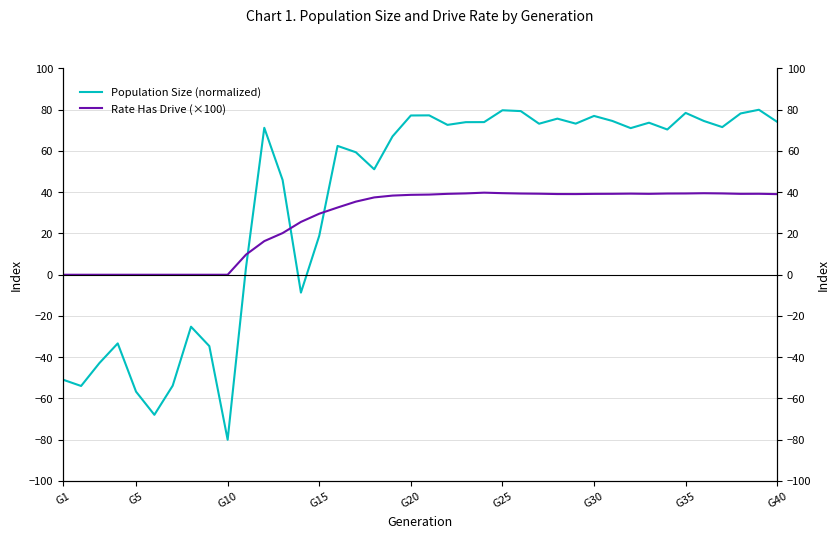

Count the number of categories in the chart.

40